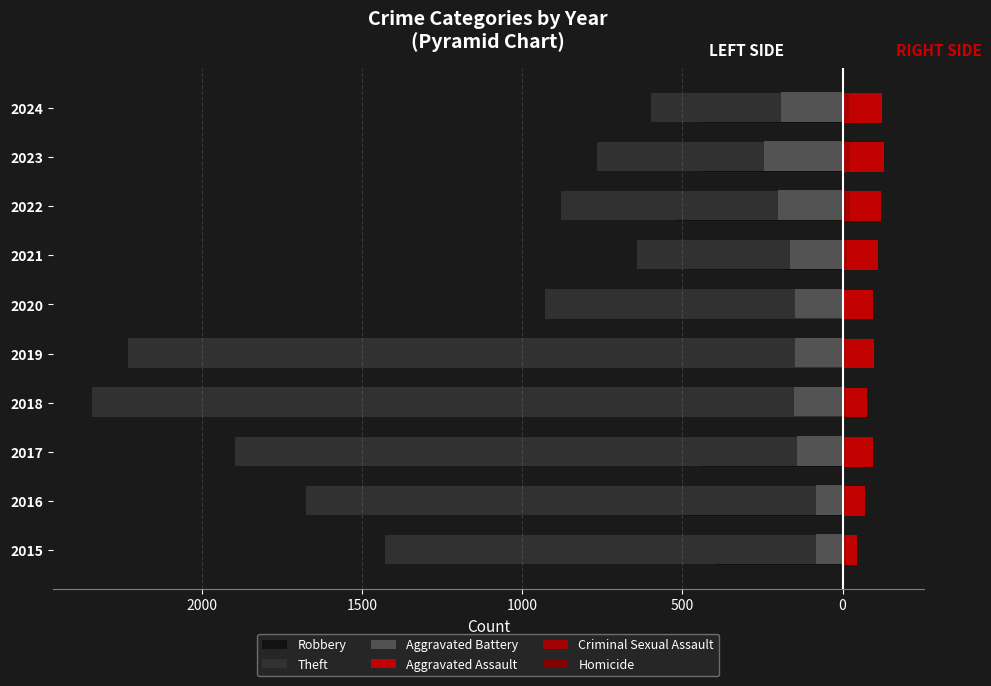

How many values in Homicide are above zero?

9